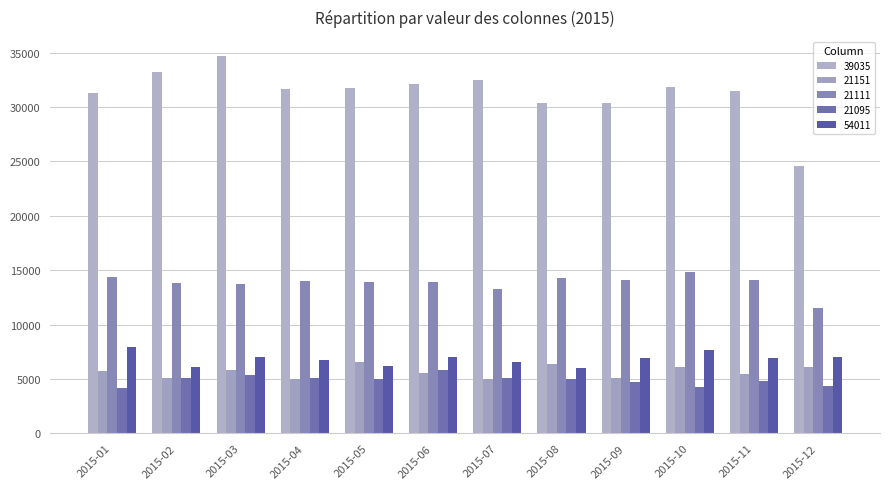

At which label is 21111 closest to 13179?

2015-07